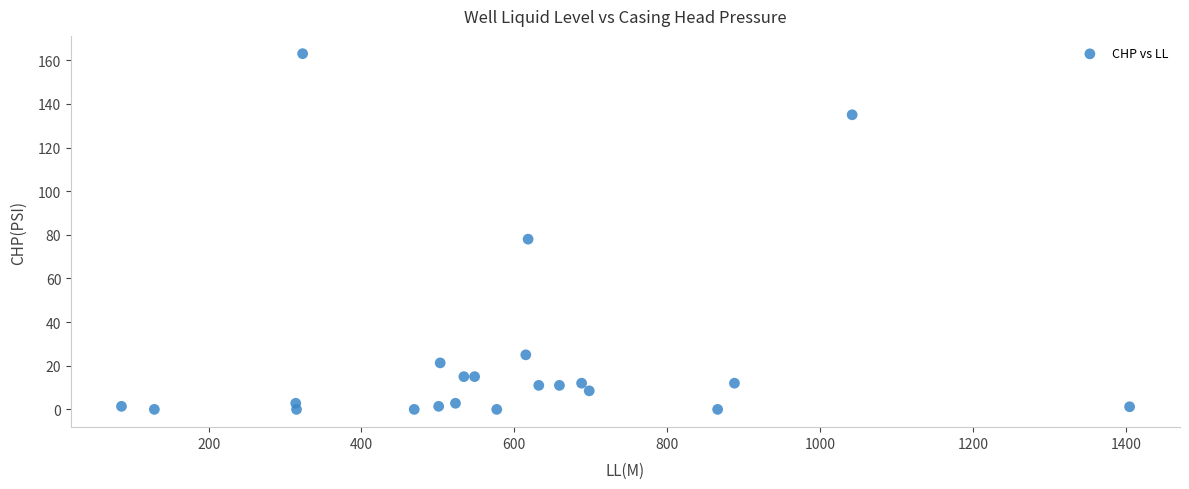

What Y value in the scatter plot is closest to 81?

78.0